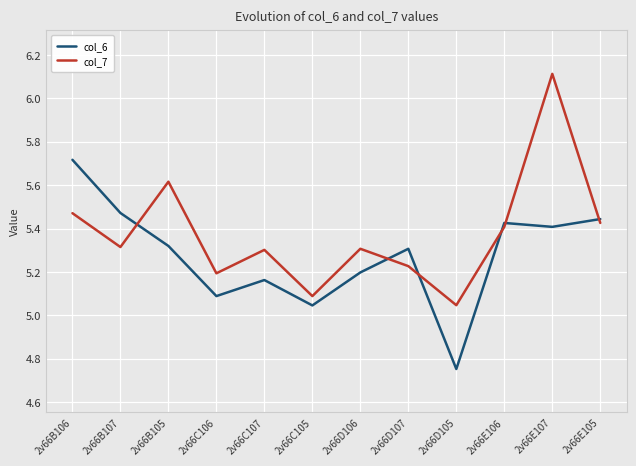

The value of col_6 at 2v66E107 is 5.4. True or false?

True